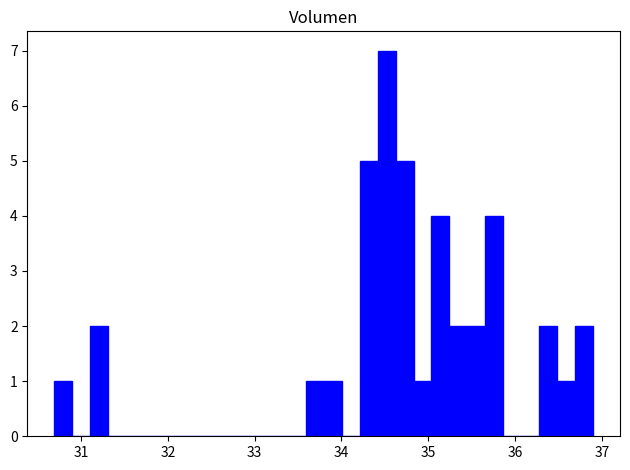

Around what value on the x-axis is the tallest bar? Give the approximate position of its centre, as read against the axis.

34.5